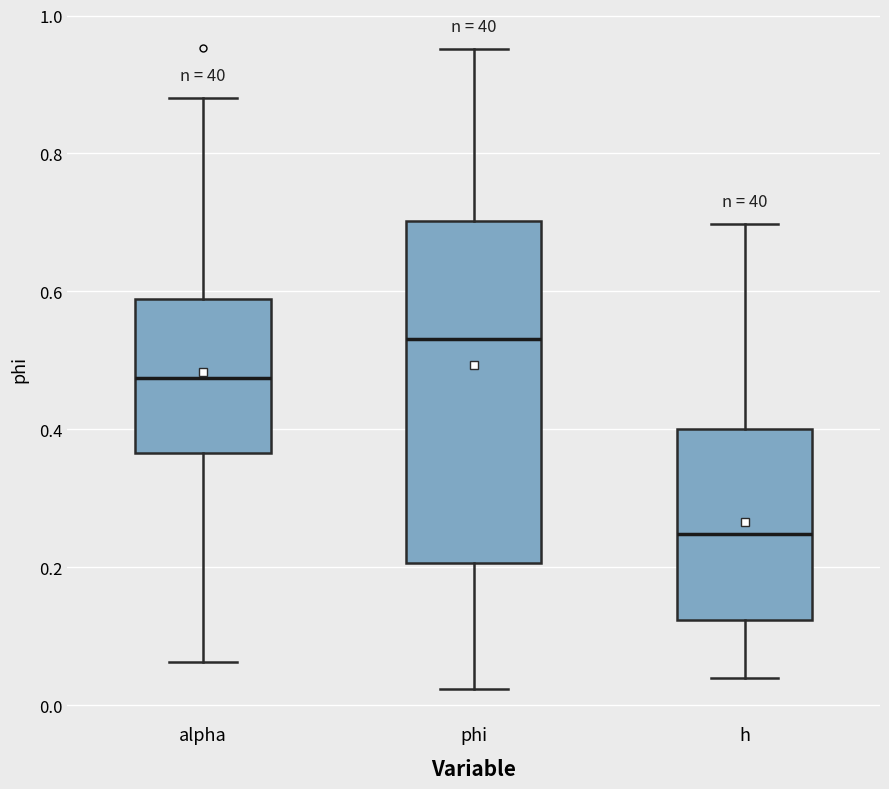

Reading left to right, read every box against the y-axis: the position of its median line, the range the box covers, and the ends of its whiskers. The values are not printed on the chart, so give them approximately, as read against the axis.

alpha: median 0.48, box 0.36 to 0.58, whiskers 0.06 to 0.88
phi: median 0.54, box 0.20 to 0.70, whiskers 0.02 to 0.96
h: median 0.24, box 0.12 to 0.40, whiskers 0.04 to 0.70